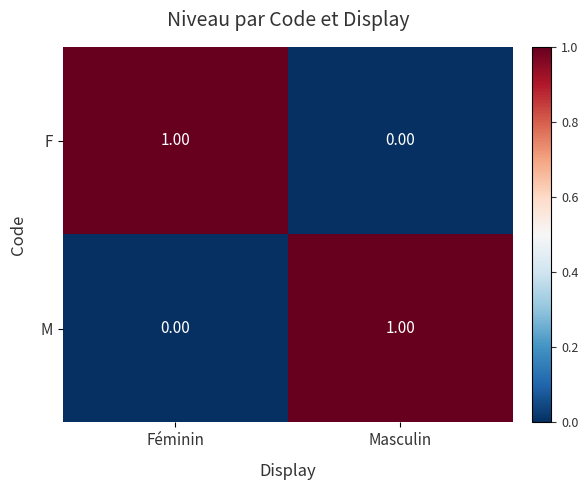

Rank the series at Féminin from lowest to highest value.

M, F